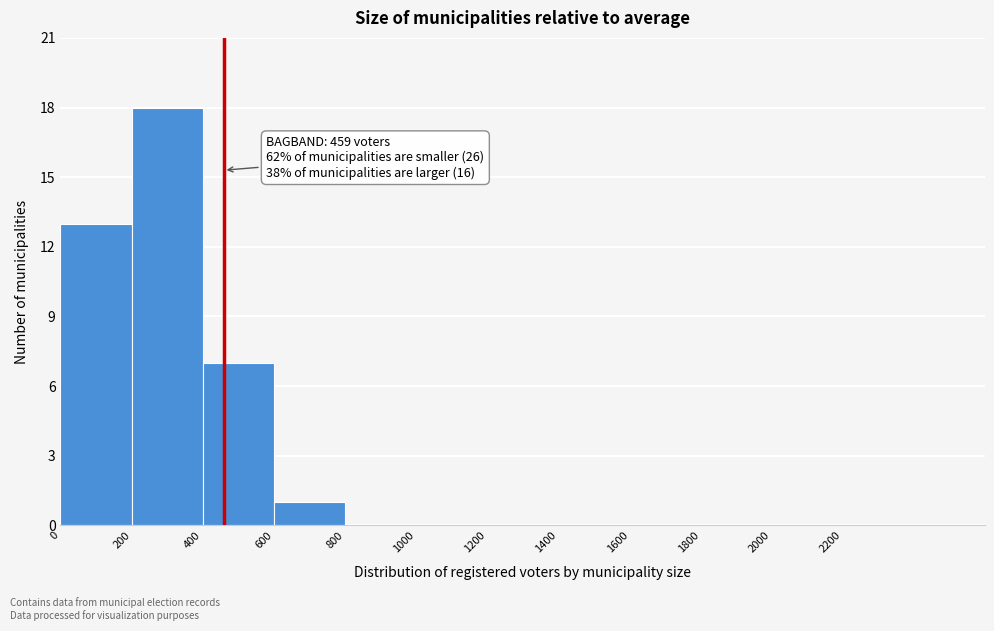

Which range on the x-axis has the tallest bar?

200 to 400